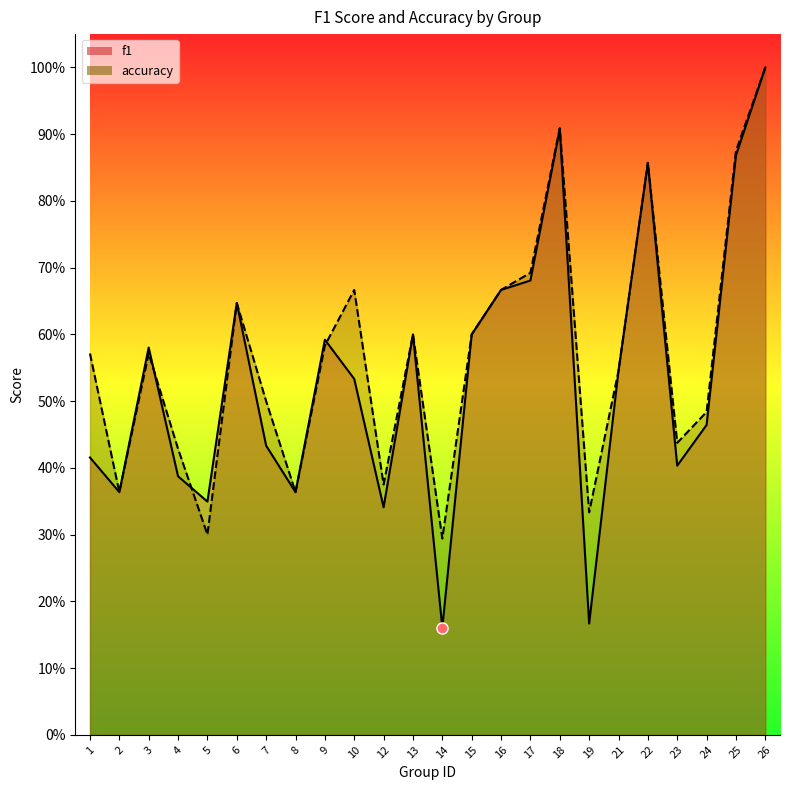

Which category has the highest value across all series?

26